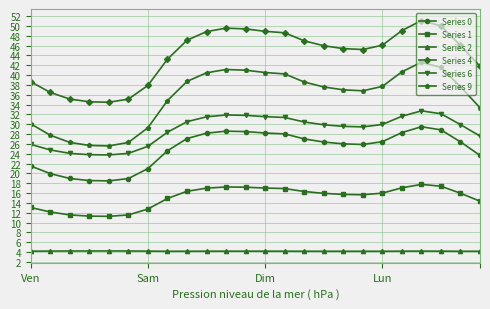

What are all the series names shown in the legend?

Series 0, Series 1, Series 2, Series 4, Series 6, Series 9